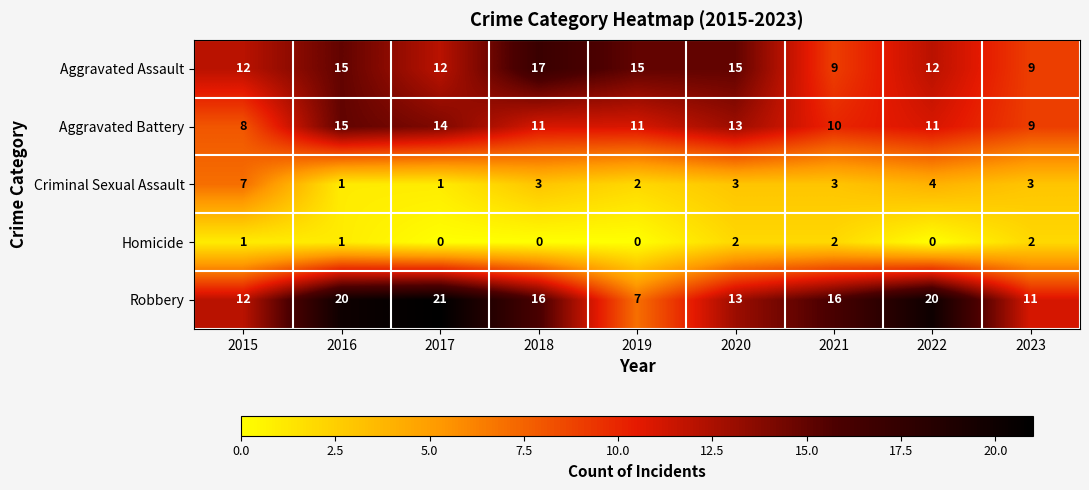

Is it true that Homicide equals 1 at 2016?

True